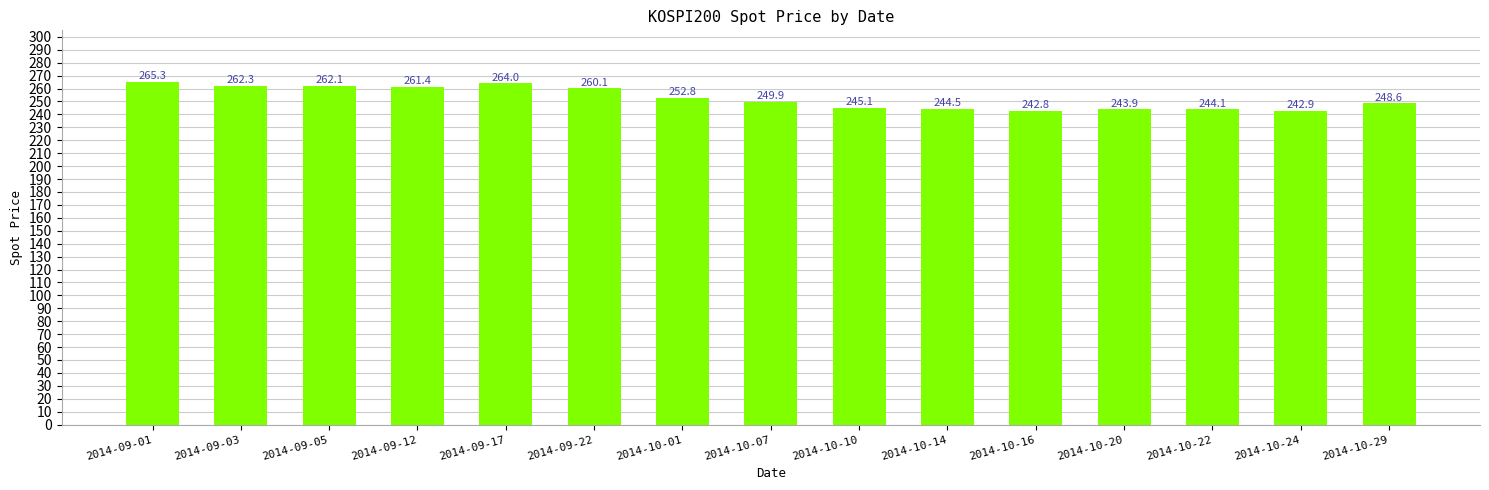

What is the label of the 12th bar from the right?

2014-09-12